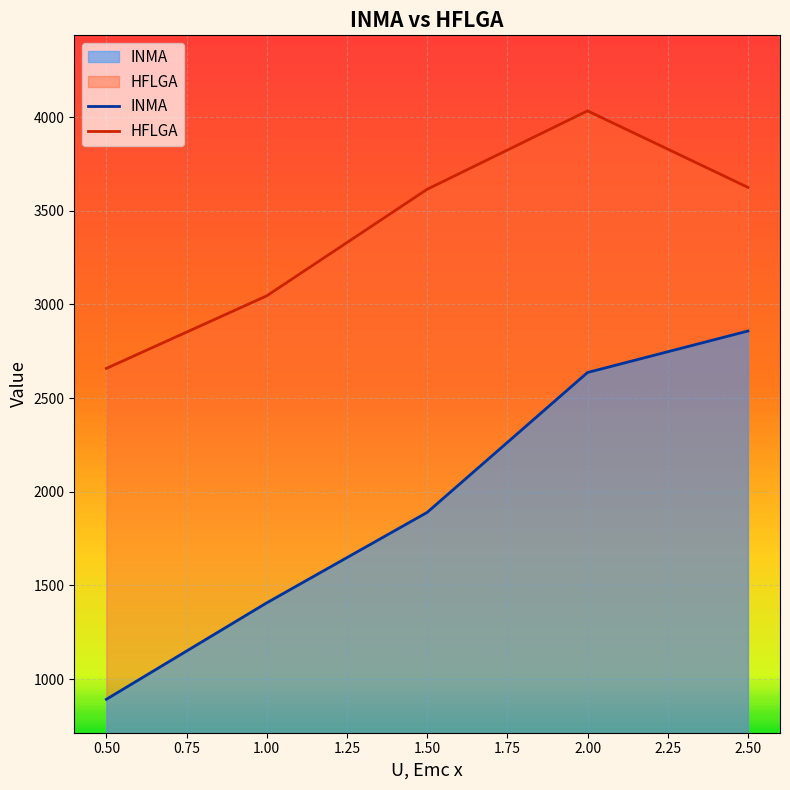

True or false: INMA has more than 2 points higher than both neighbors.

False